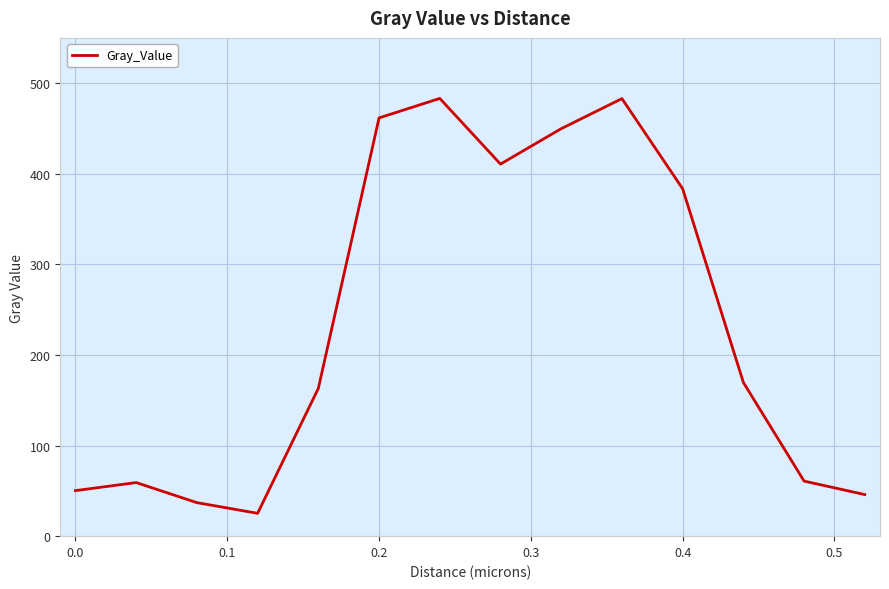

What is the smallest value displayed?

25.2